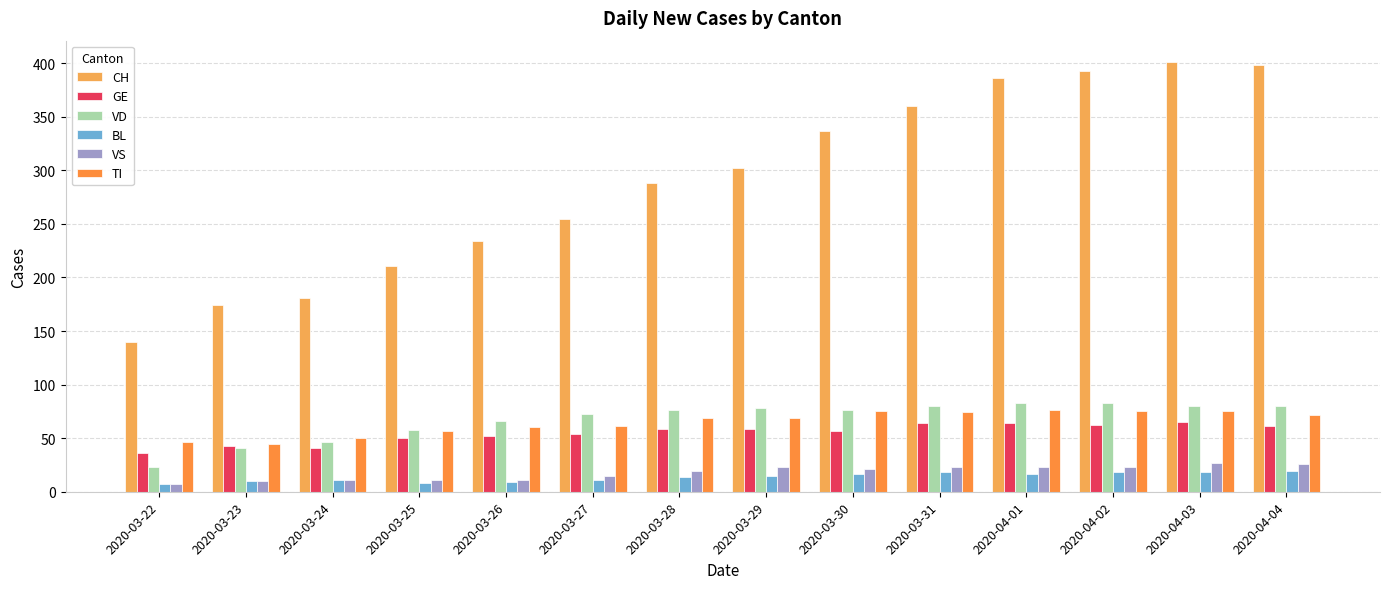

How many values in the GE series are below 59?

7